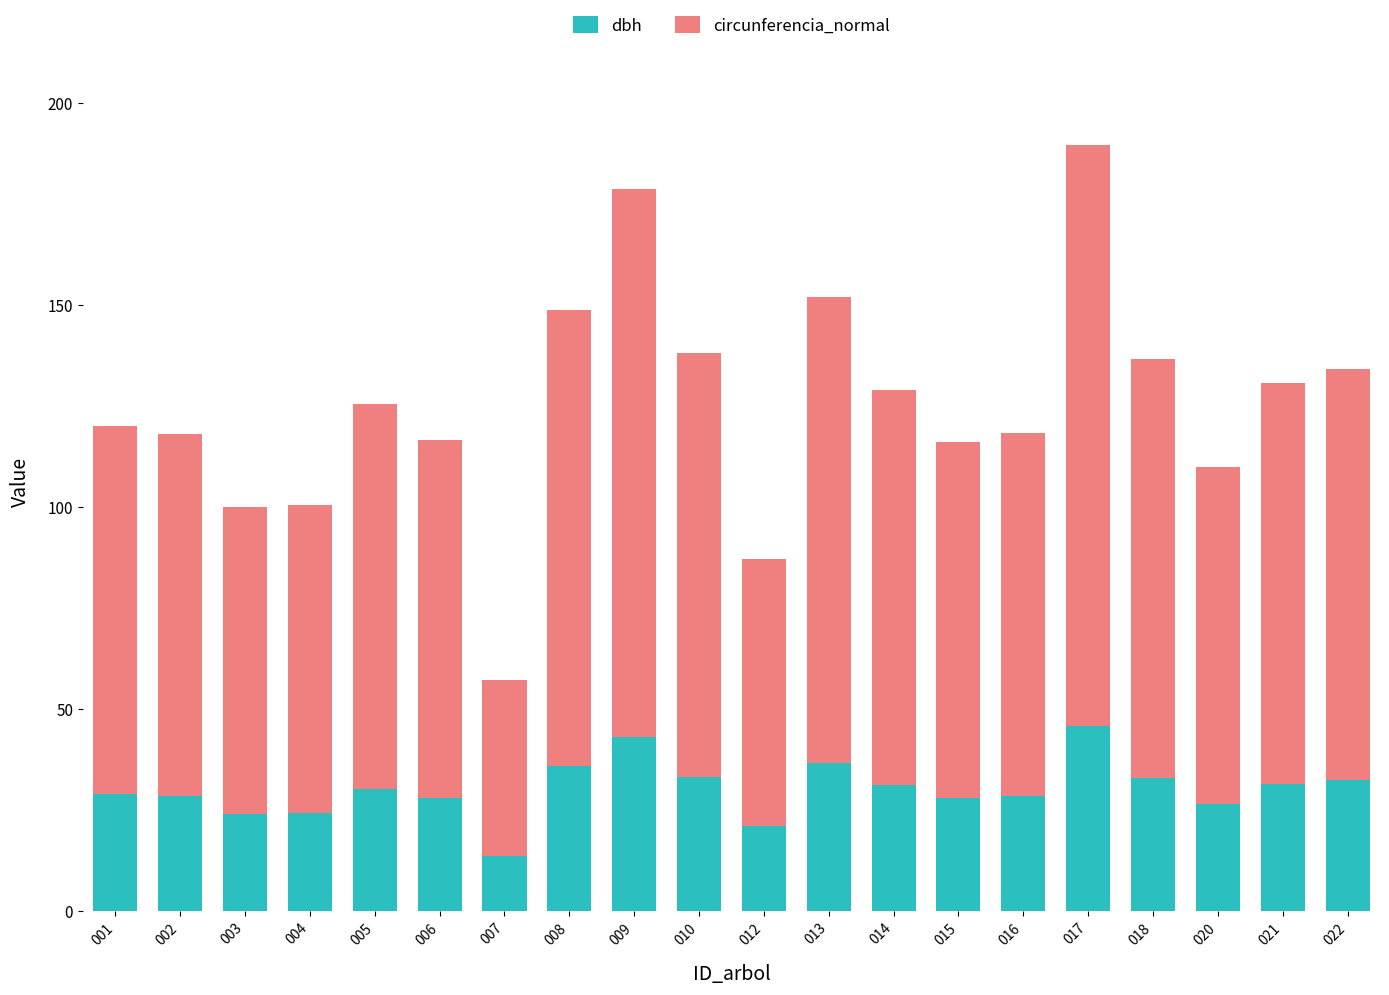

Read the dbh value at 016.

28.6